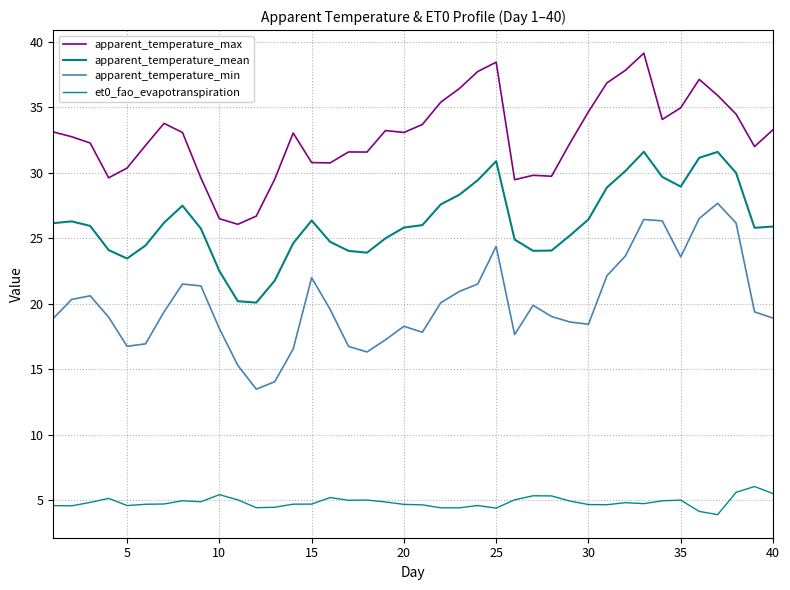

What are all the series names shown in the legend?

apparent_temperature_max, apparent_temperature_mean, apparent_temperature_min, et0_fao_evapotranspiration